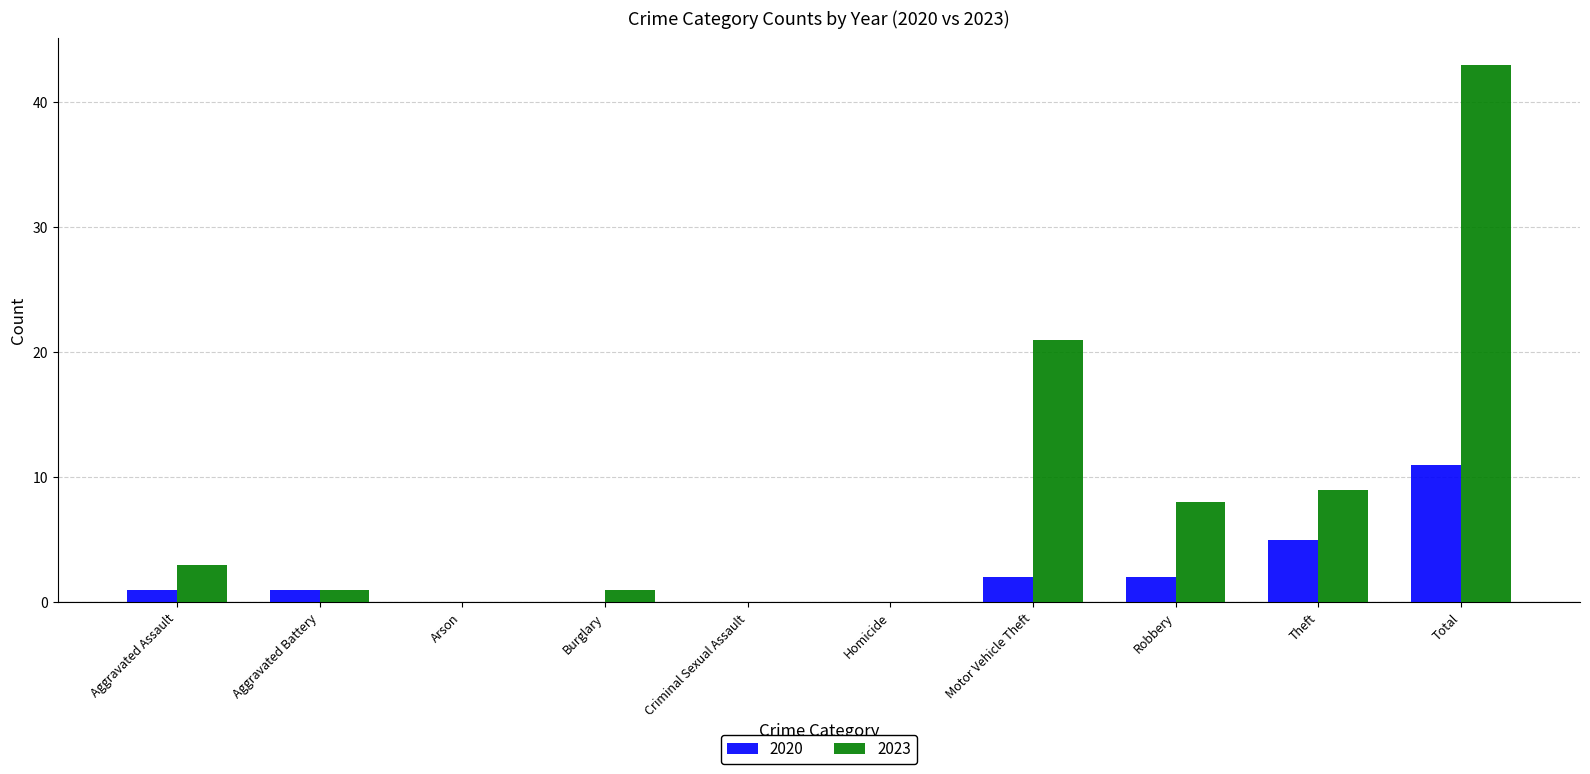

What is the approximate value of 2023 at Total?

43